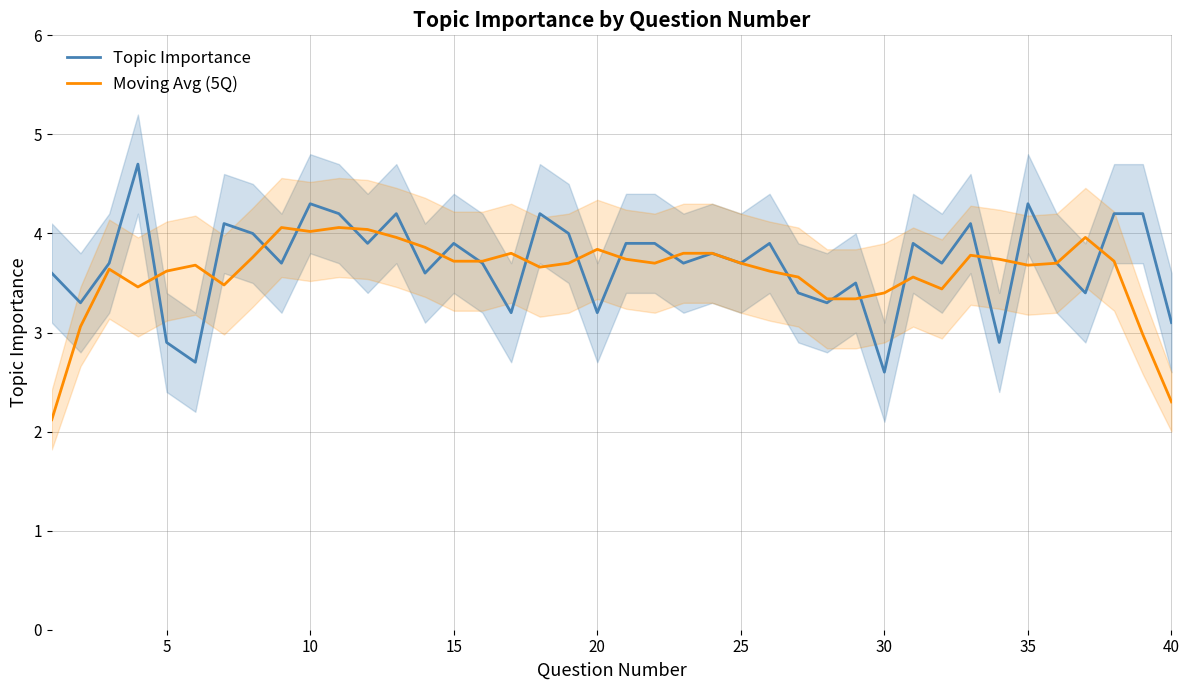

How many data points in Moving Avg (5Q) are above 3?

37